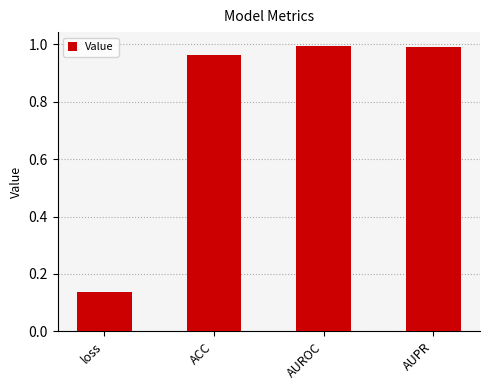

How many bars are there in total?

4